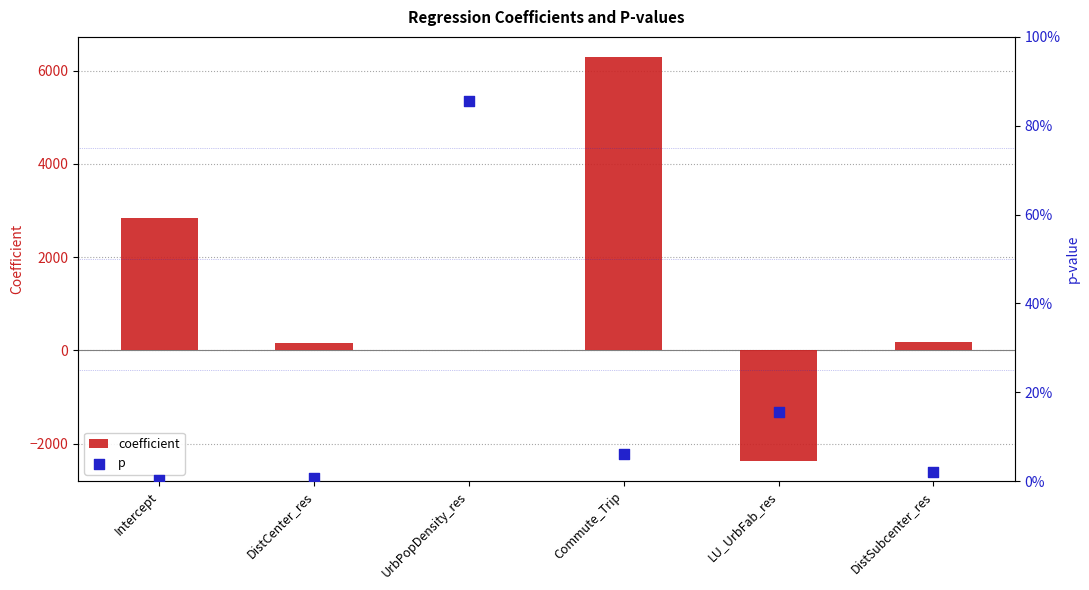

At which category is the sum across all series the highest?

Commute_Trip